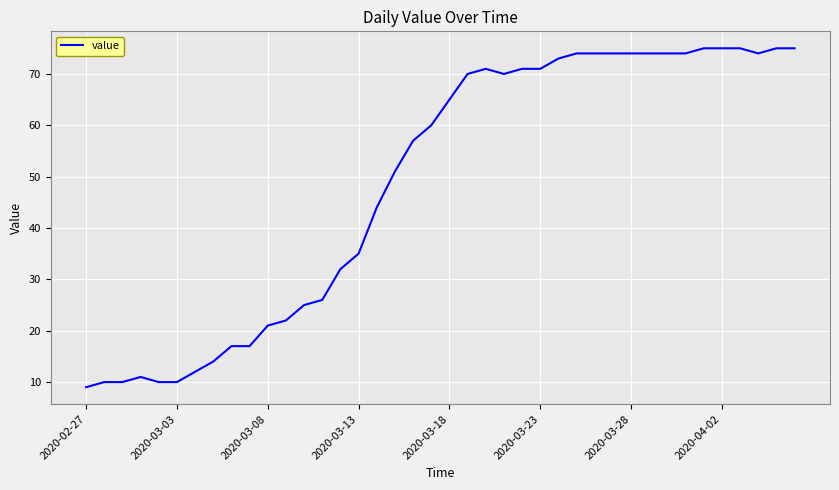

Reading left to right, what are all the values shown in this chart?

9	10	10	11	10	10	12	14	17	17	21	22	25	26	32	35	44	51	57	60	65	70	71	70	71	71	73	74	74	74	74	74	74	74	75	75	75	74	75	75